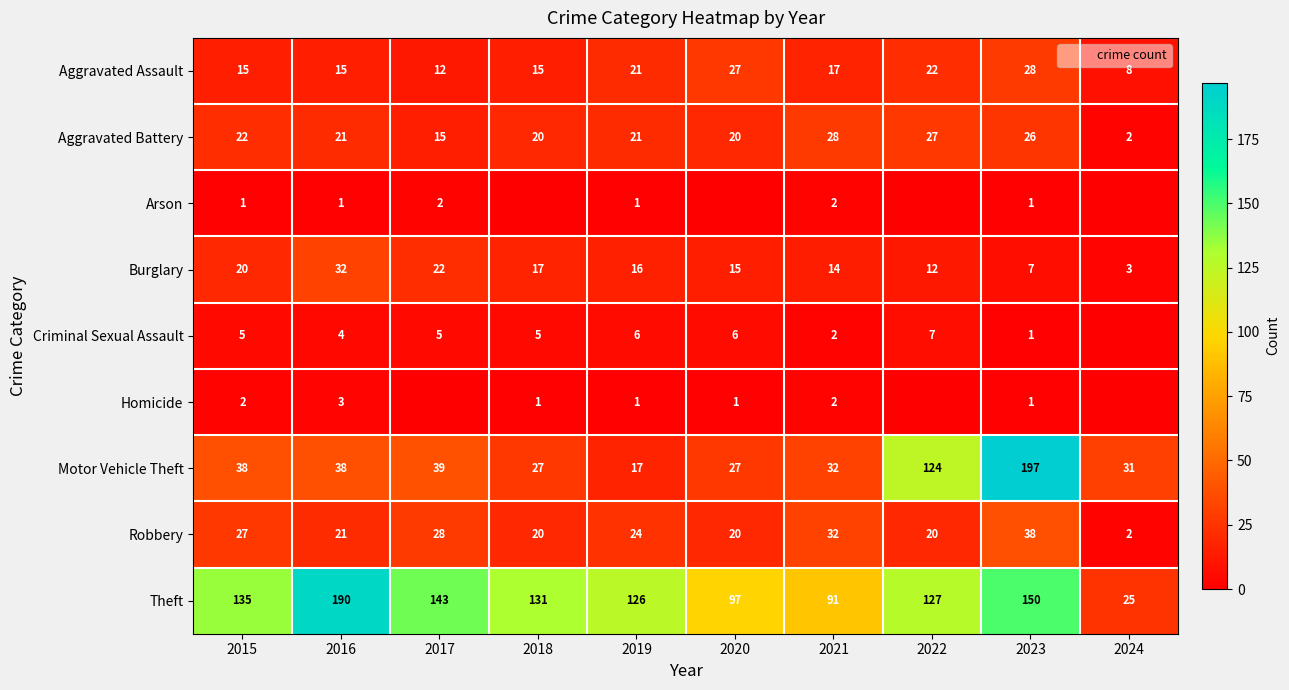

How many values in the Burglary series are below 16?

5